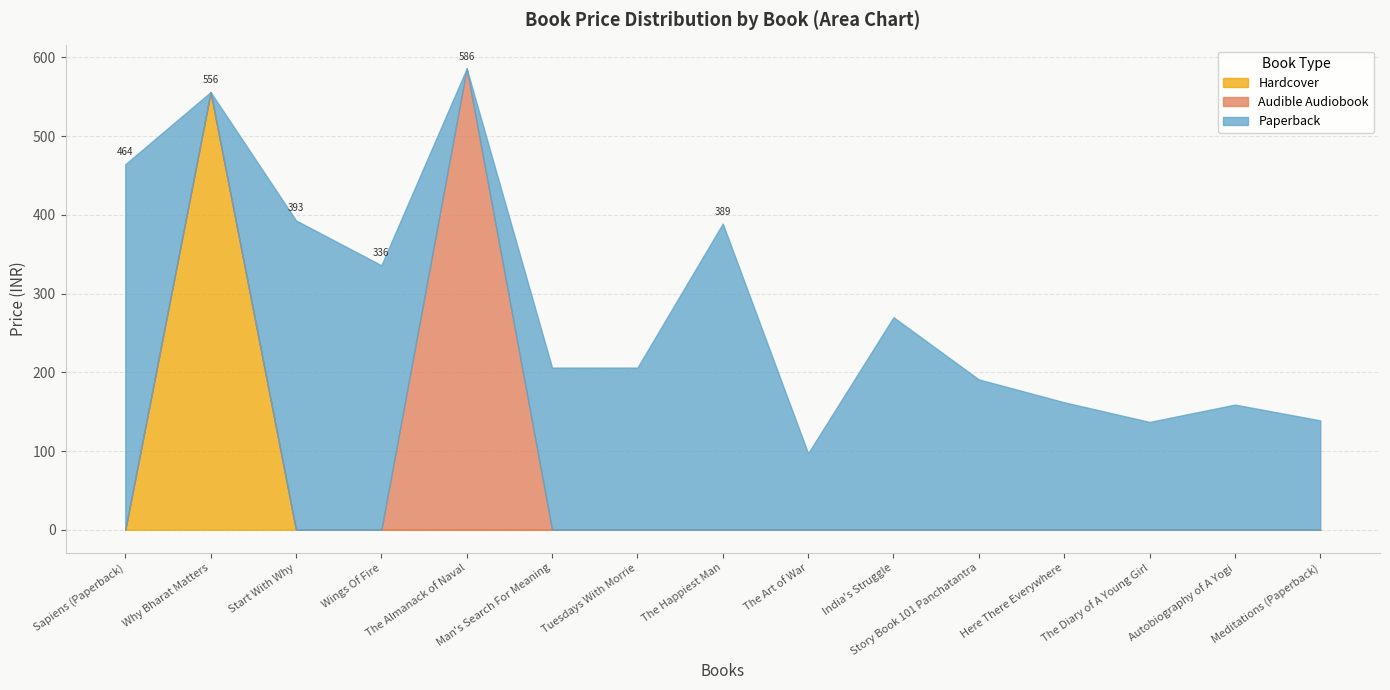

Which category has the highest value in the Hardcover series?

Why Bharat Matters